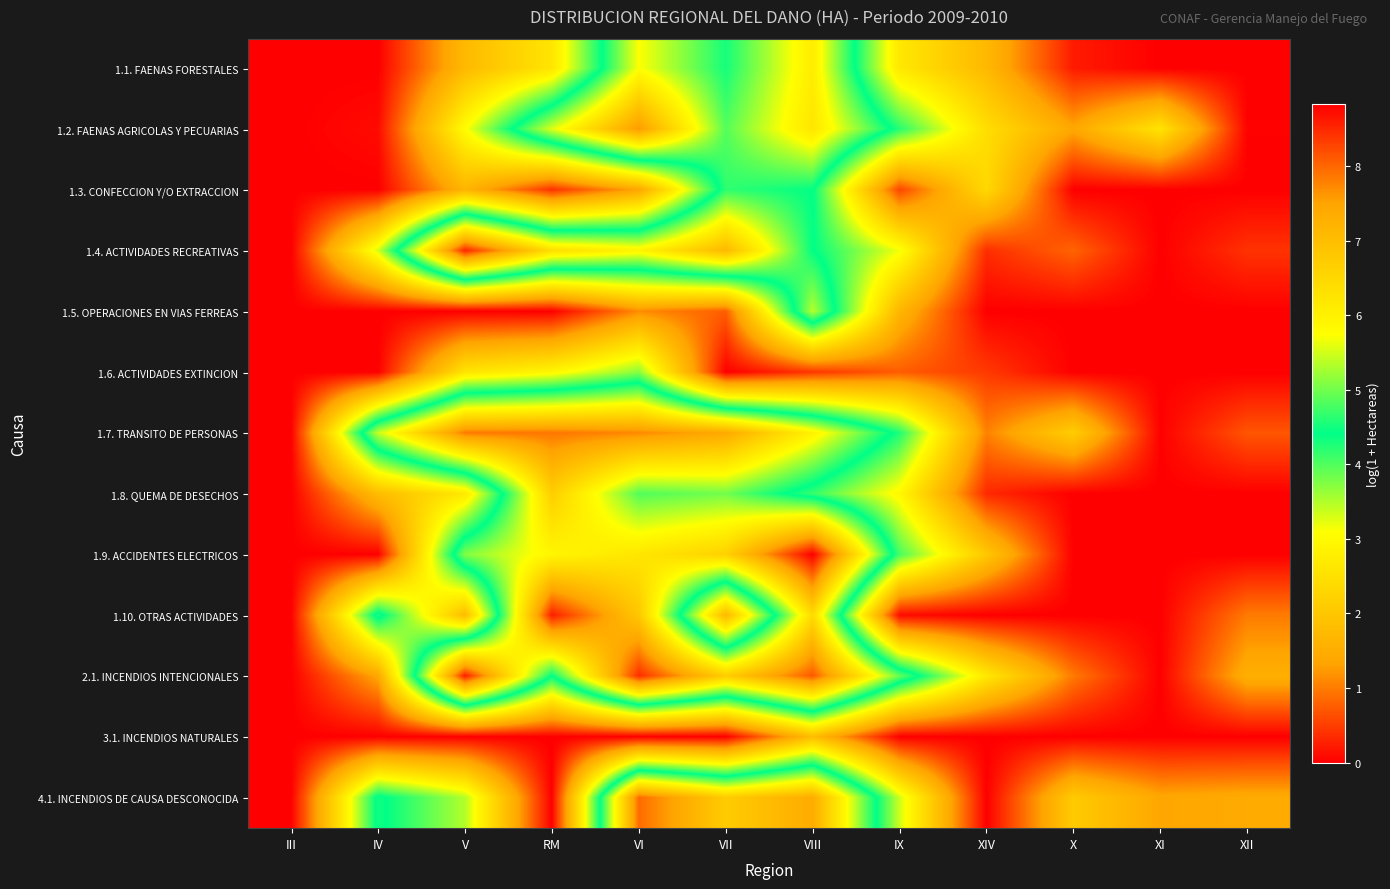

Reading left to right, what are all the values shown in this chart?

1.1. FAENAS FORESTALES: III=0.0	IV=0.0	V=1.7	RM=2.6	VI=5.7	VII=4.5	VIII=6.1	IX=2.6	XIV=1.7	X=0.2	XI=0.0	XII=0.0
1.2. FAENAS AGRICOLAS Y PECUARIAS: III=0.0	IV=0.1	V=3.1	RM=5.6	VI=7.6	VII=4.9	VIII=6.2	IX=4.2	XIV=2.4	X=1.4	XI=2.6	XII=0.0
1.3. CONFECCION Y/O EXTRACCION: III=0.0	IV=0.0	V=1.6	RM=0.4	VI=1.4	VII=4.7	VIII=4.4	IX=0.6	XIV=2.4	X=0.0	XI=0.0	XII=0.0
1.4. ACTIVIDADES RECREATIVAS: III=0.0	IV=3.3	V=8.5	RM=6.4	VI=5.9	VII=7.1	VIII=4.4	IX=3.2	XIV=0.4	X=0.8	XI=0.0	XII=0.4
1.5. OPERACIONES EN VIAS FERREAS: III=0.0	IV=0.0	V=0.0	RM=0.0	VI=1.1	VII=0.8	VIII=5.4	IX=1.7	XIV=0.0	X=0.0	XI=0.0	XII=0.0
1.6. ACTIVIDADES EXTINCION: III=0.0	IV=0.0	V=2.6	RM=2.9	VI=3.7	VII=0.0	VIII=0.5	IX=0.7	XIV=0.5	X=0.0	XI=0.0	XII=0.0
1.7. TRANSITO DE PERSONAS: III=0.0	IV=5.4	V=7.9	RM=7.9	VI=7.7	VII=7.4	VIII=6.0	IX=4.3	XIV=1.0	X=2.1	XI=0.0	XII=0.7
1.8. QUEMA DE DESECHOS: III=0.0	IV=1.8	V=2.7	RM=6.7	VI=4.8	VII=5.0	VIII=4.1	IX=3.0	XIV=0.3	X=0.0	XI=0.0	XII=0.0
1.9. ACCIDENTES ELECTRICOS: III=0.0	IV=0.0	V=5.1	RM=5.9	VI=6.2	VII=6.6	VIII=8.8	IX=4.1	XIV=2.0	X=0.0	XI=0.0	XII=0.0
1.10. OTRAS ACTIVIDADES: III=0.0	IV=4.6	V=1.8	RM=8.6	VI=6.8	VII=1.7	VIII=6.4	IX=0.1	XIV=0.0	X=0.0	XI=0.0	XII=1.0
2.1. INCENDIOS INTENCIONALES: III=0.0	IV=1.4	V=8.6	RM=4.4	VI=8.5	VII=6.7	VIII=8.1	IX=4.9	XIV=2.7	X=1.0	XI=0.0	XII=1.5
3.1. INCENDIOS NATURALES: III=0.0	IV=0.0	V=0.0	RM=0.0	VI=0.0	VII=0.0	VIII=1.8	IX=0.0	XIV=0.0	X=0.0	XI=0.0	XII=0.0
4.1. INCENDIOS DE CAUSA DESCONOCIDA: III=0.0	IV=4.5	V=3.5	RM=0.0	VI=8.0	VII=6.7	VIII=7.4	IX=3.3	XIV=0.0	X=2.1	XI=1.4	XII=1.4